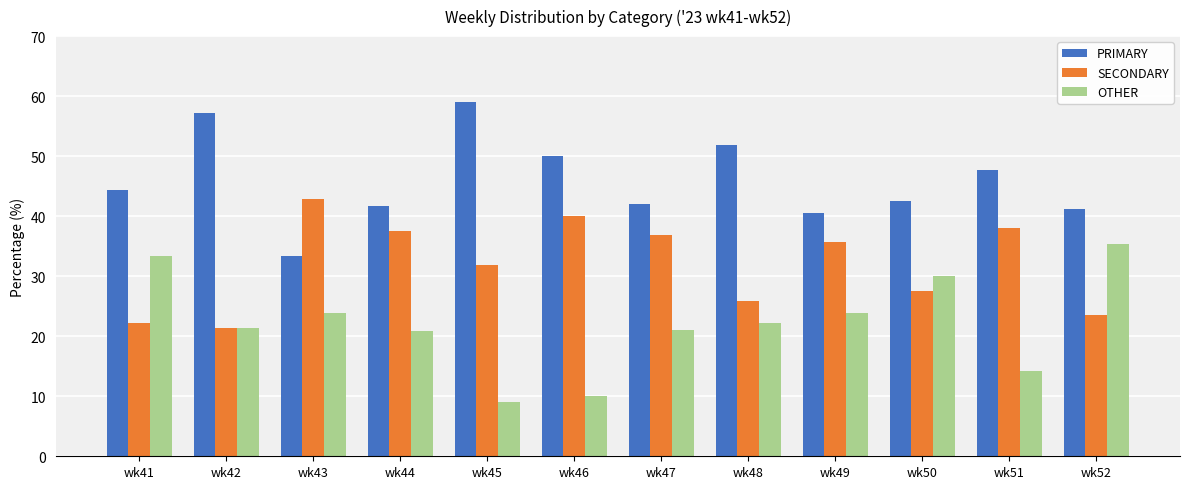

How many groups of bars are there?

12